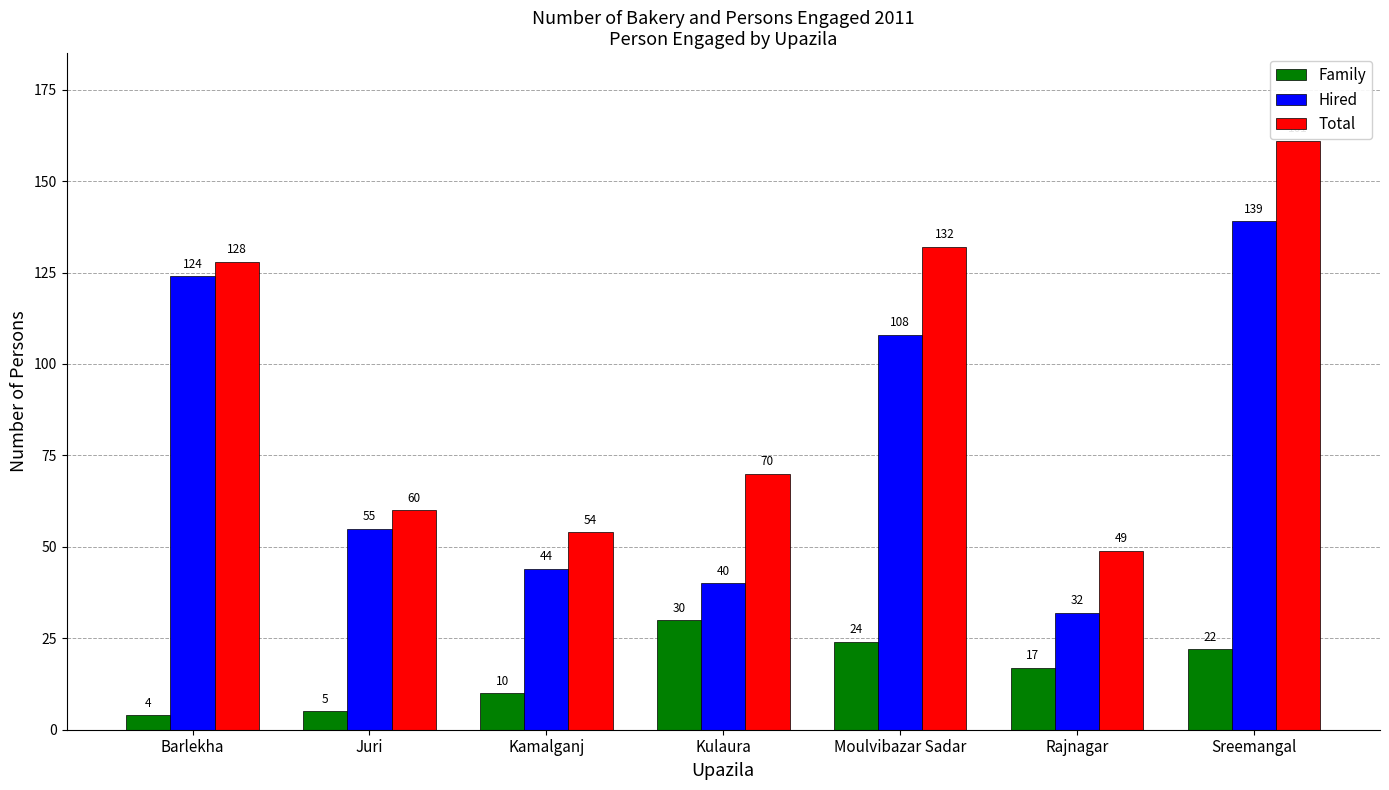

Where does the Family series first go above 17?

Kulaura